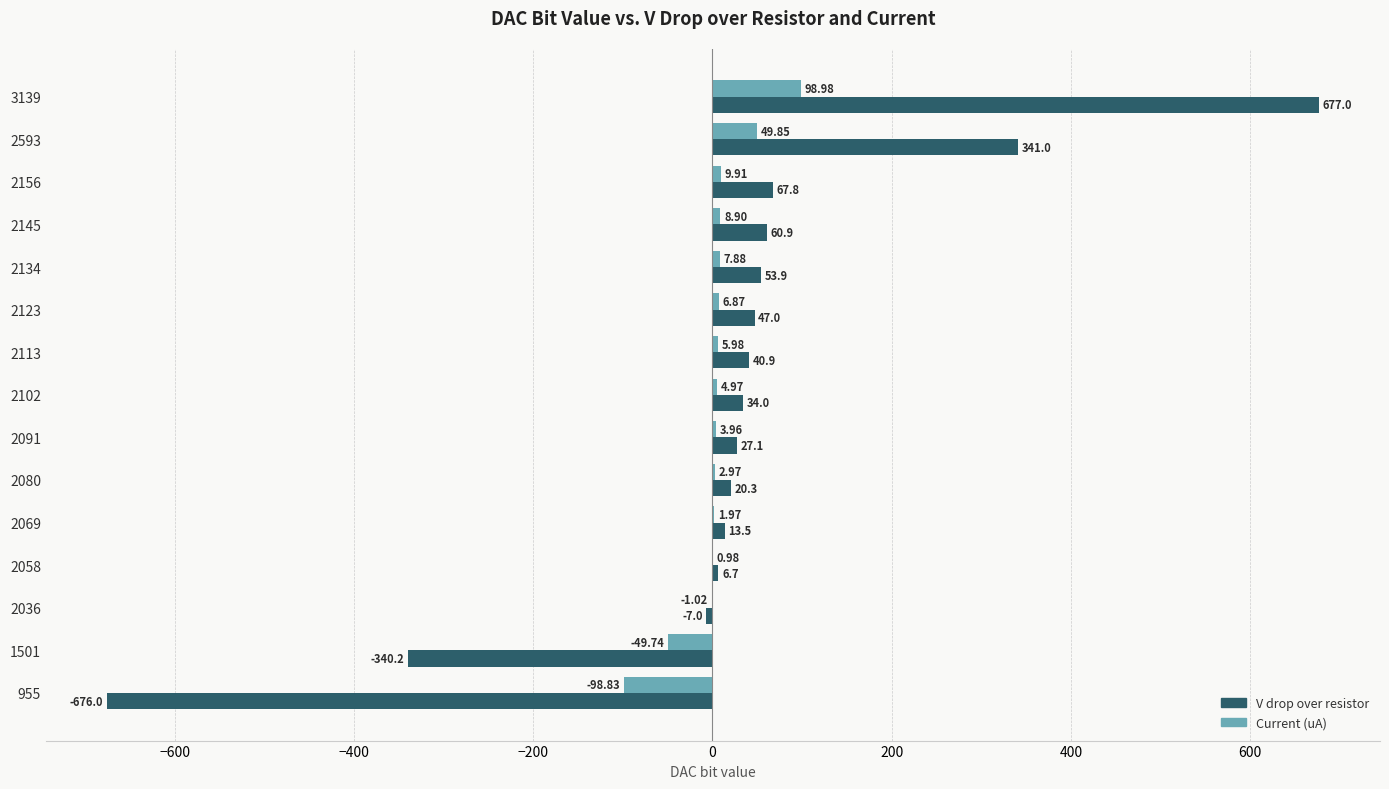

What is the total value across all series at 2123?

53.9